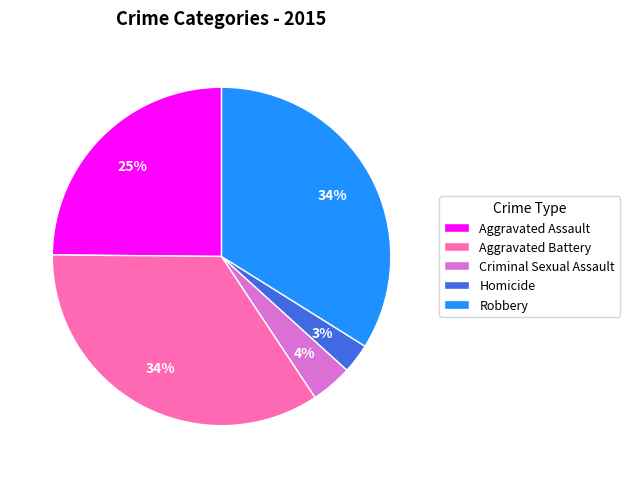

Which slice is the smallest?

Homicide